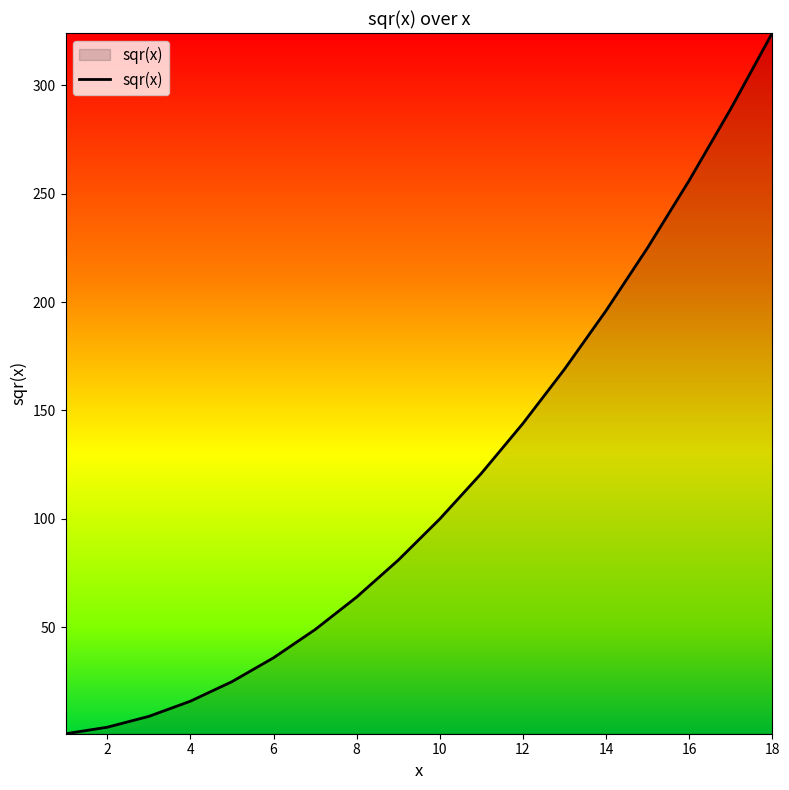

What is the maximum value shown in the chart?

324